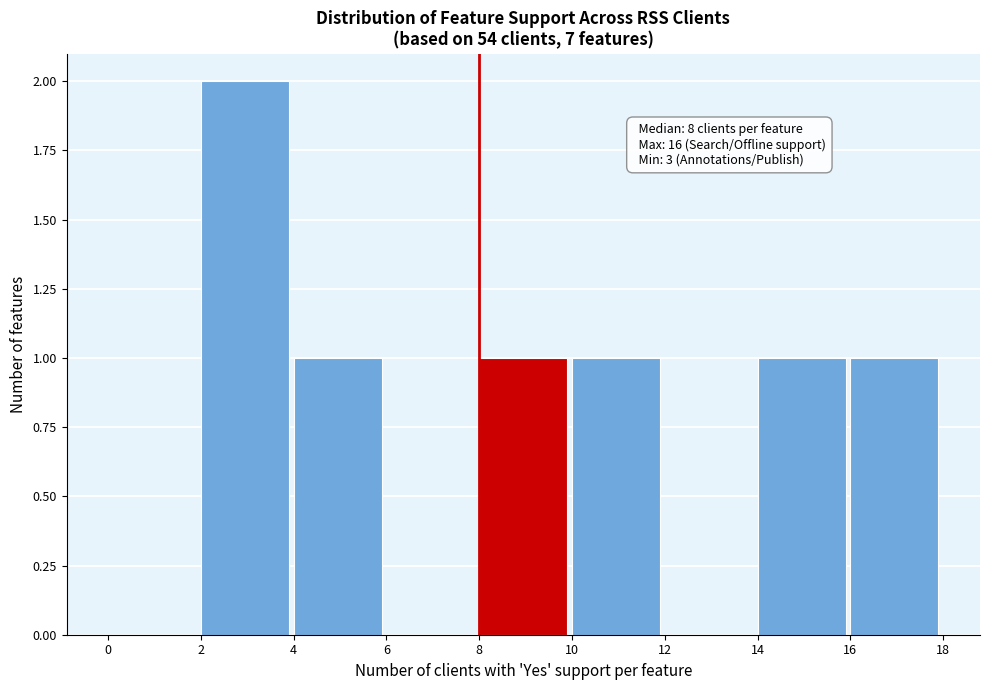

Which range on the x-axis has the tallest bar?

2 to 4